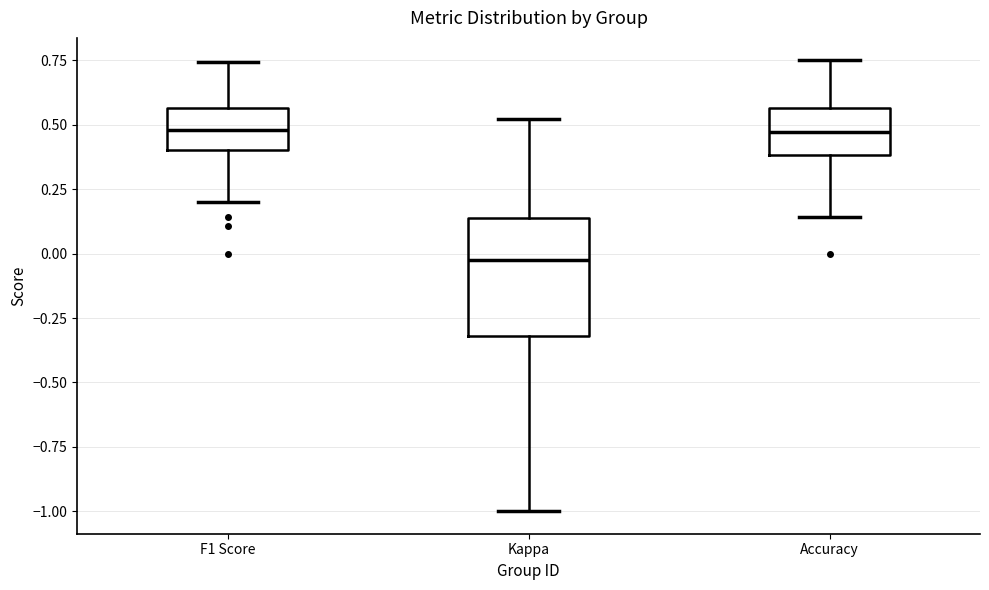

Reading left to right, transcribe this box plot: for each box, give where its median line is, the range the box spans, and where its two whiskers end, as read against the y-axis. The values are not printed on the chart, so give them approximately, as read against the axis.

F1 Score: median 0.50, box 0.40 to 0.55, whiskers 0.20 to 0.75
Kappa: median 0.00, box -0.30 to 0.15, whiskers -1.00 to 0.50
Accuracy: median 0.45, box 0.40 to 0.55, whiskers 0.15 to 0.75